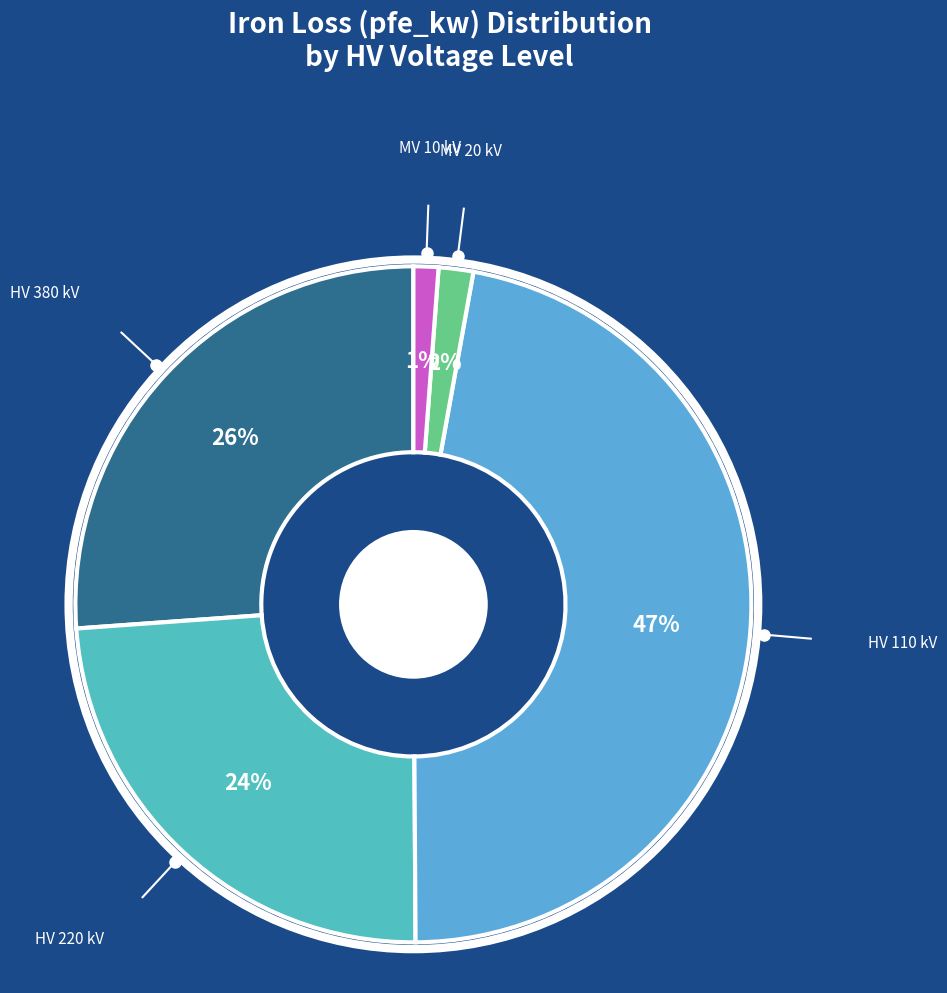

To the nearest percent, what is the difference between the largest and smallest slice percentages?

46%